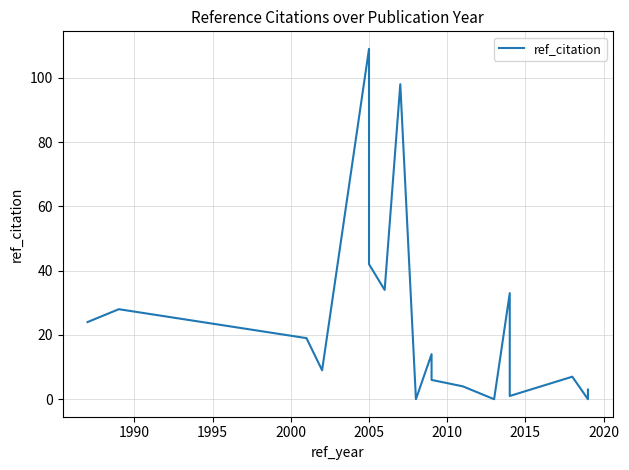

True or false: there are more than 1 points higher than both neighbors.

True